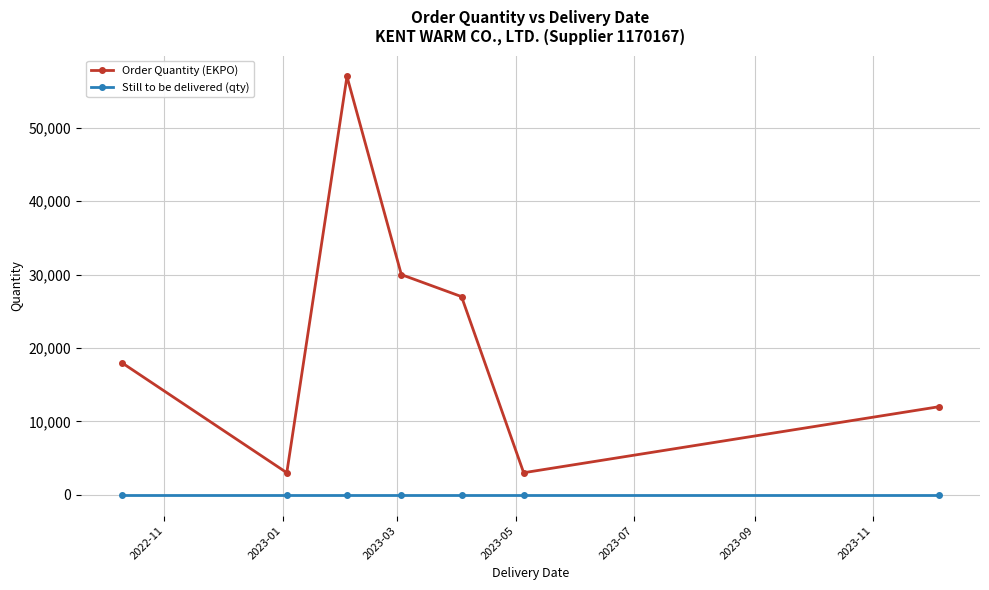

True or false: Order Quantity (EKPO) and Still to be delivered (qty) intersect in this chart.

False